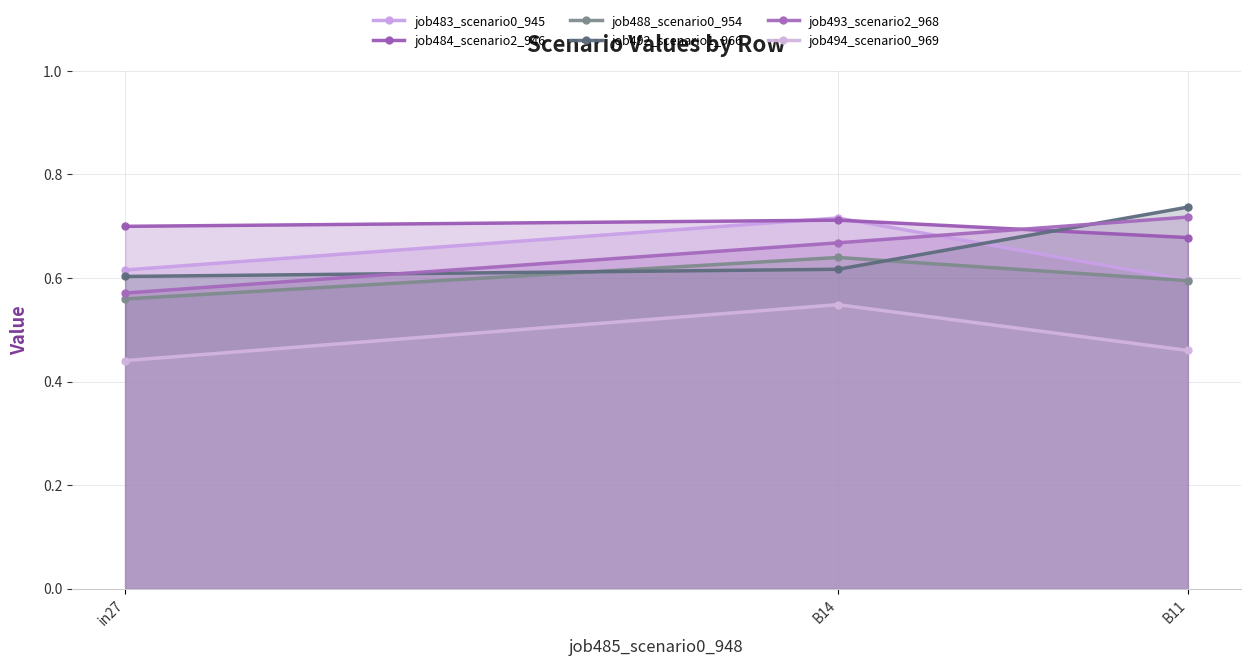

What is the sum of all job494_scenario0_969 values?

1.4